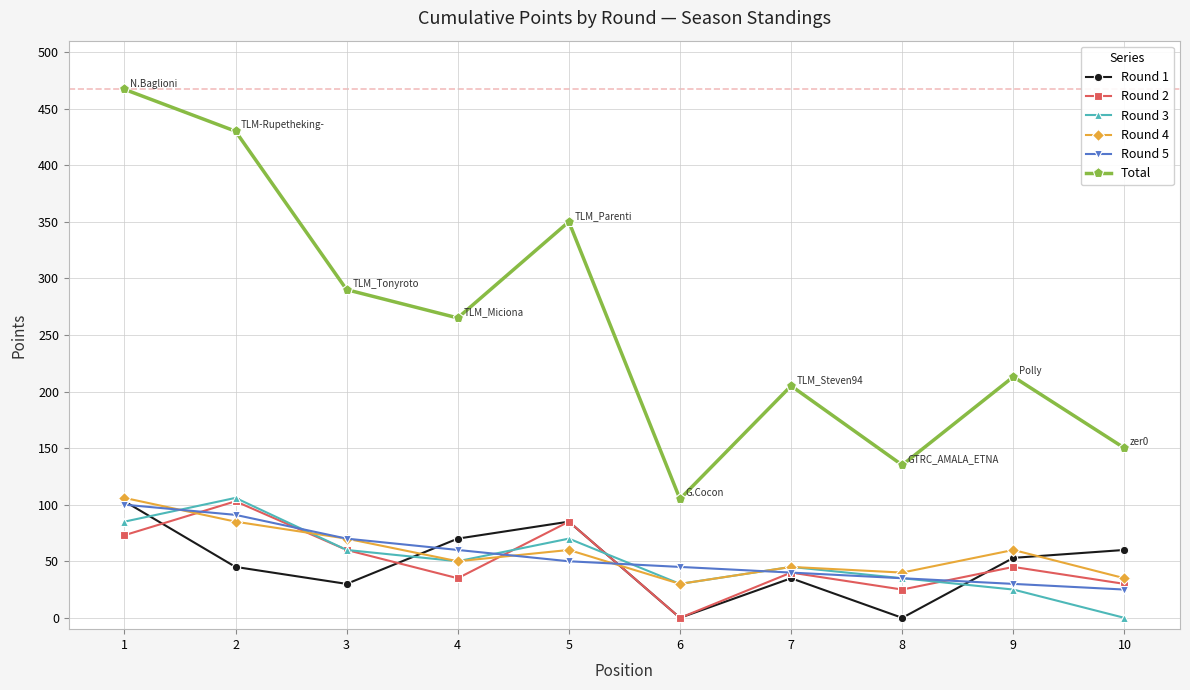

The value of Total at 4 is 411. True or false?

False